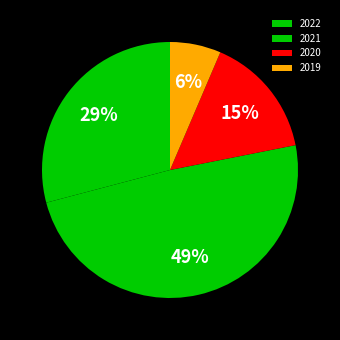

What is the smallest slice in the pie chart?

2019